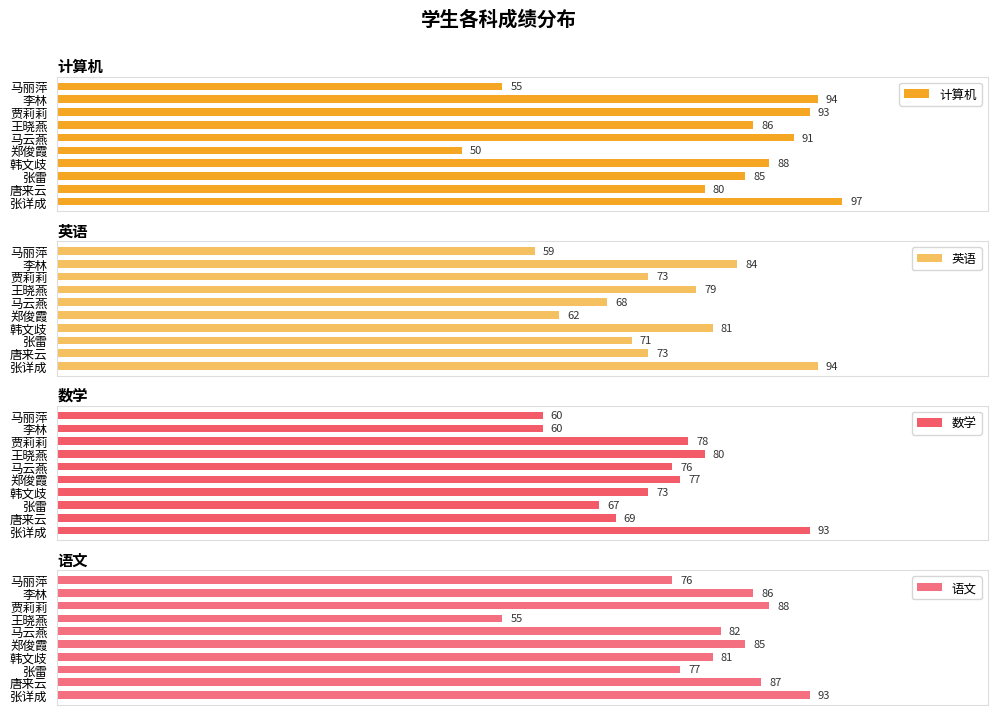

Rank the categories by 计算机 value from lowest to highest.

郑俊霞, 马丽萍, 唐来云, 张雷, 王晓燕, 韩文歧, 马云燕, 贾莉莉, 李林, 张详成